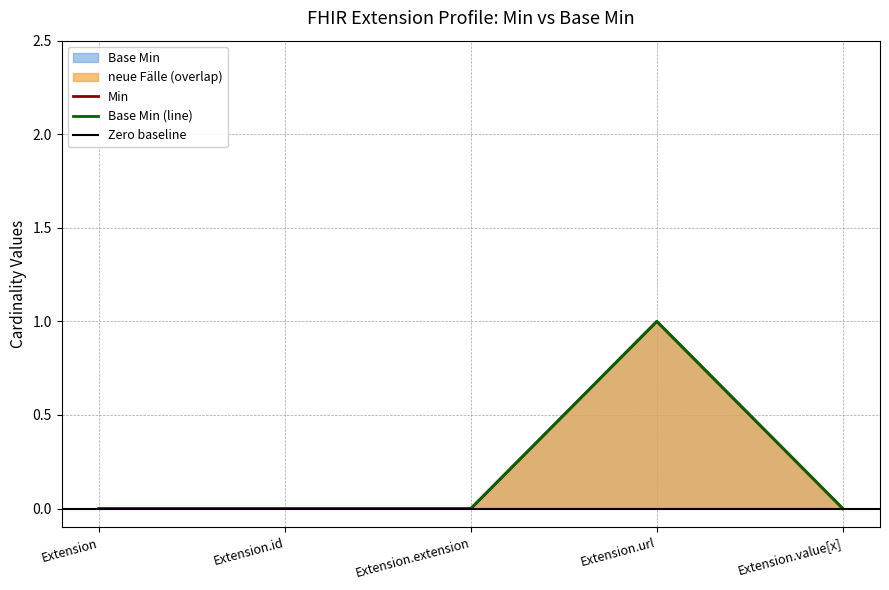

True or false: Min and Base Min cross at least once.

False